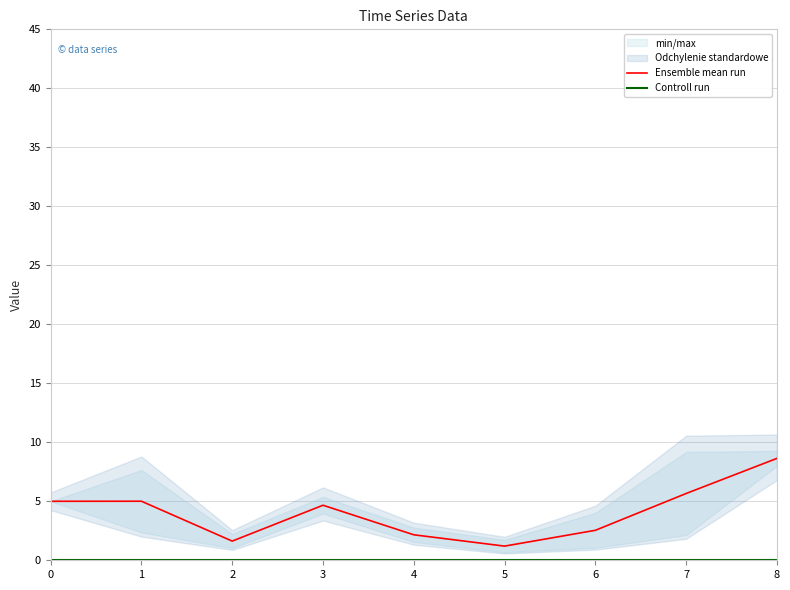

True or false: Controll run and Ensemble mean run cross at least once.

False